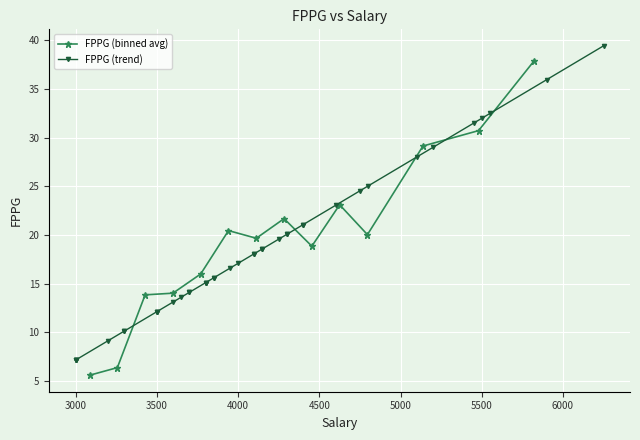

The chart shows a value of 6.2 at 19. True or false?

False